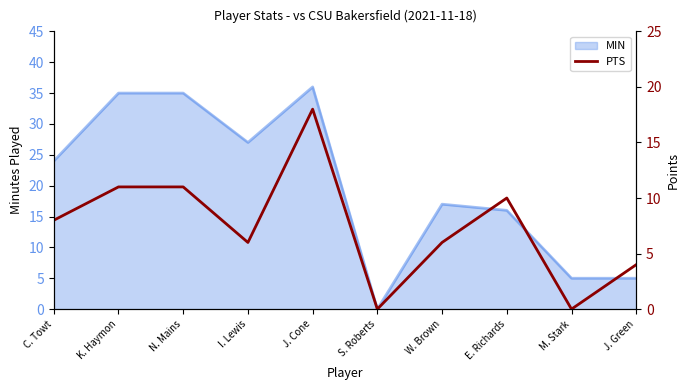

Is it true that MIN equals 27 at I. Lewis?

True